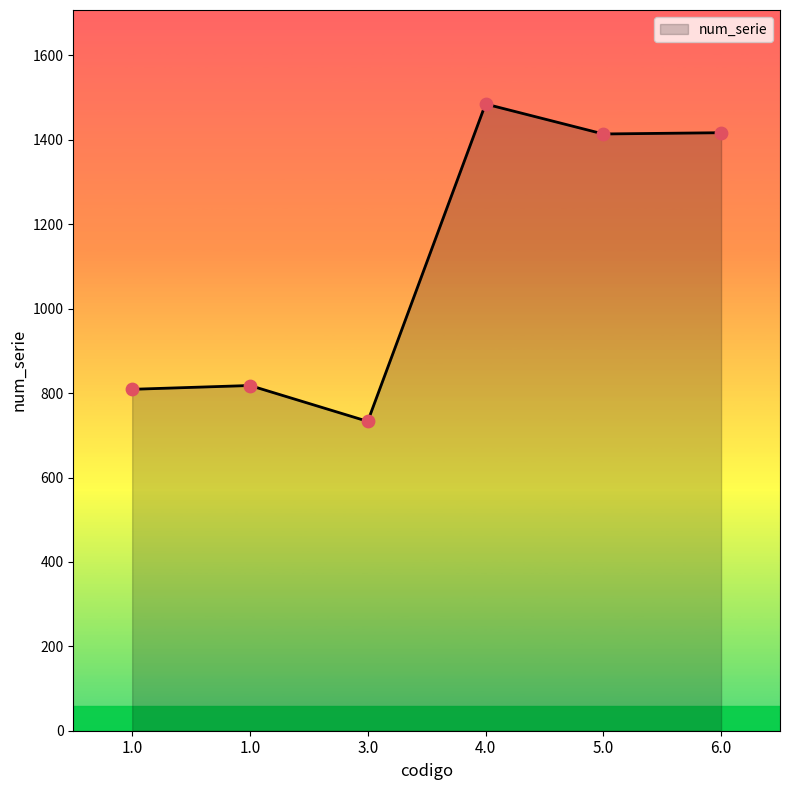

What is the ratio of the value at 3.0 to the value at 6.0?

0.5